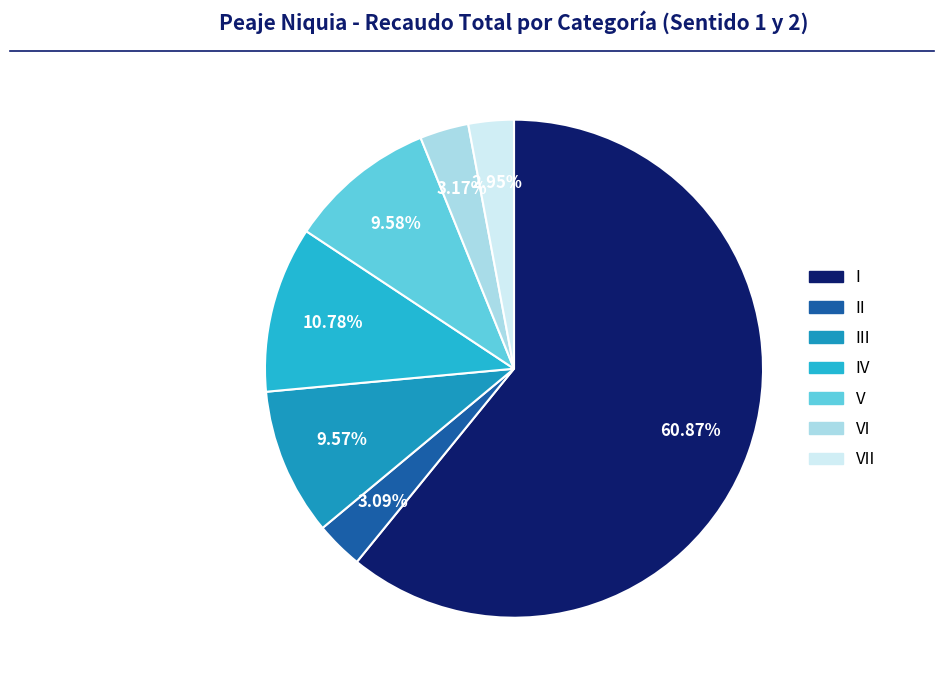

Which slice represents more than half of the pie?

I